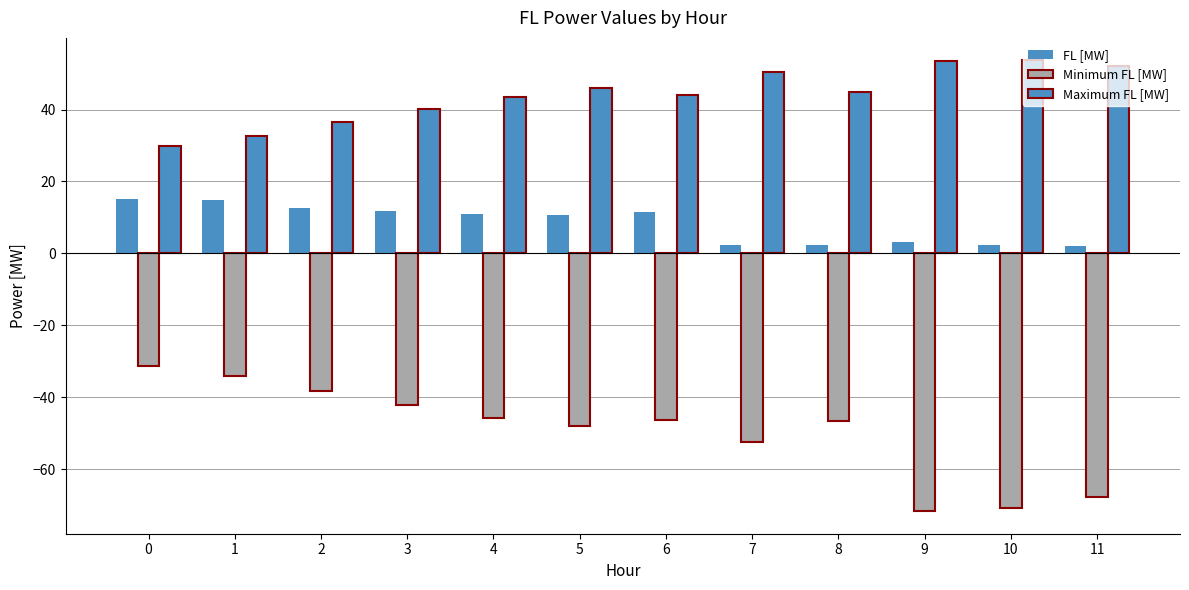

True or false: FL [MW] has a value of 18.7 at 5.

False